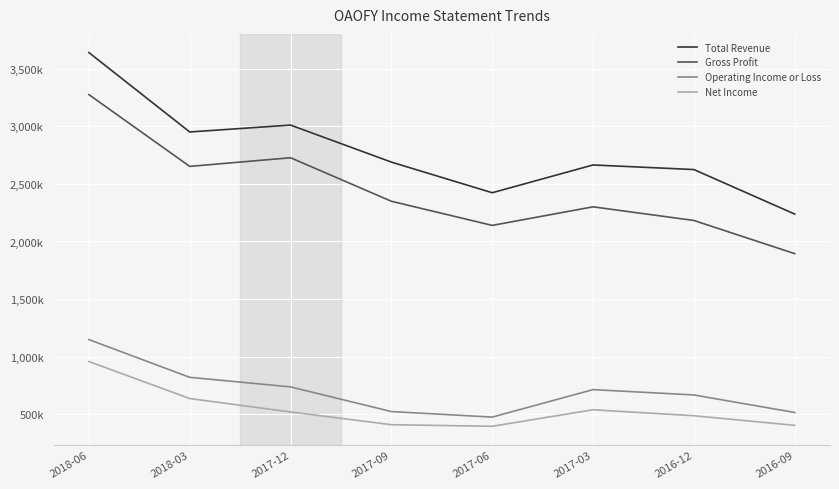

What are all the series names shown in the legend?

Total Revenue, Gross Profit, Operating Income or Loss, Net Income